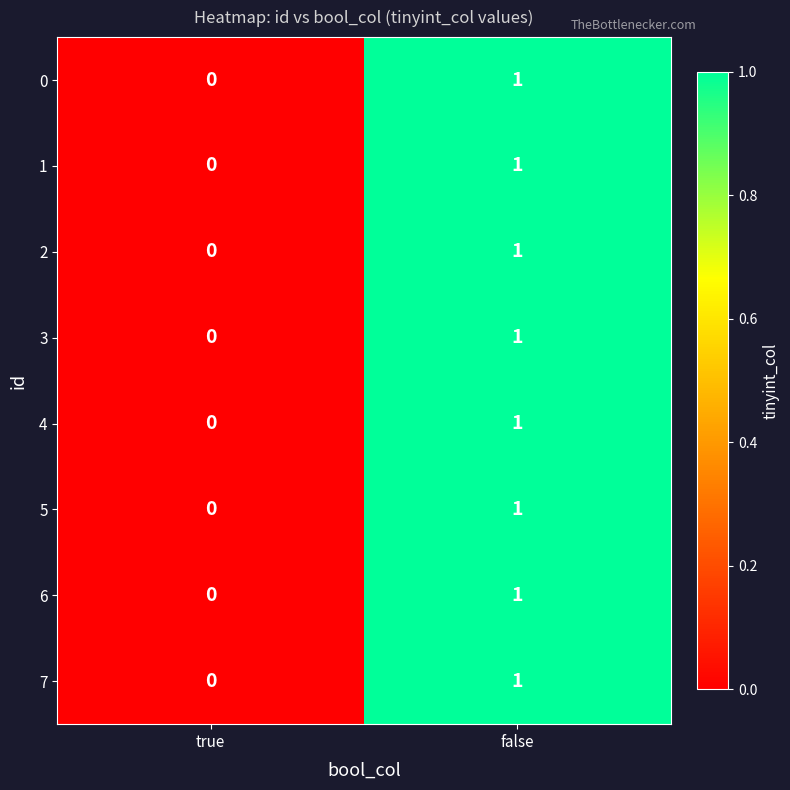

At which category is the sum across all series the highest?

false